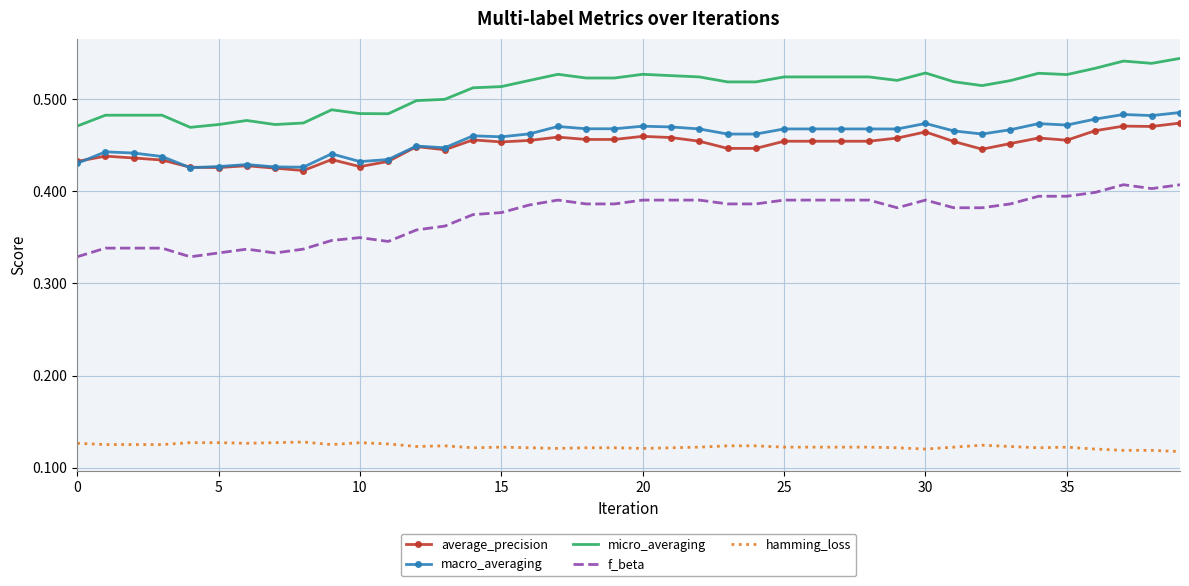

Rank the series by their maximum value, from lowest to highest.

hamming_loss, f_beta, average_precision, macro_averaging, micro_averaging